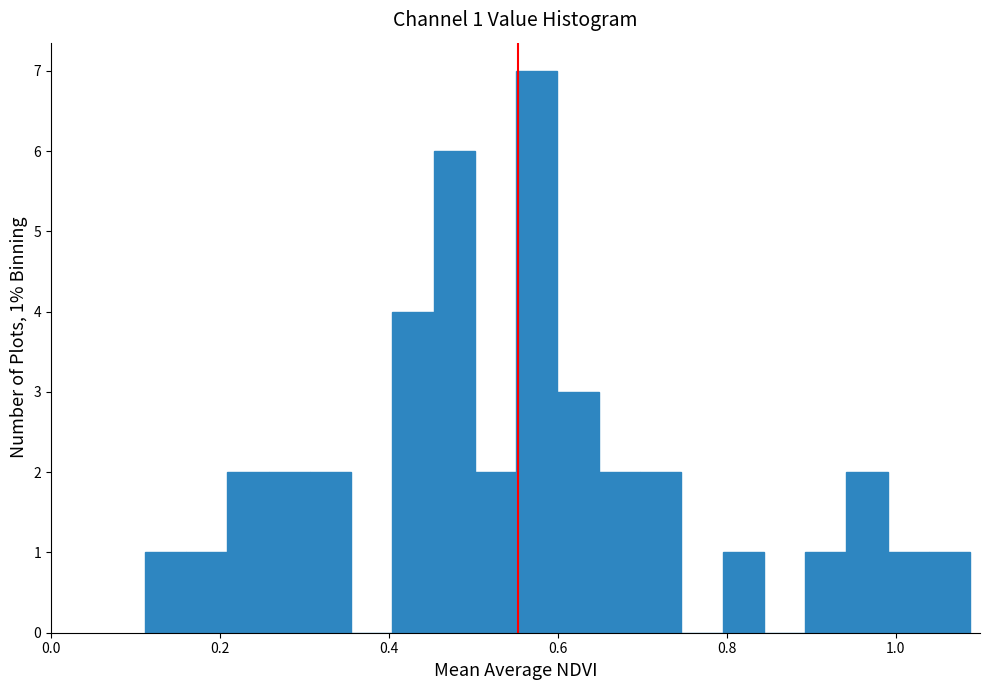

Around what value on the x-axis is the tallest bar? Give the approximate position of its centre, as read against the axis.

0.58